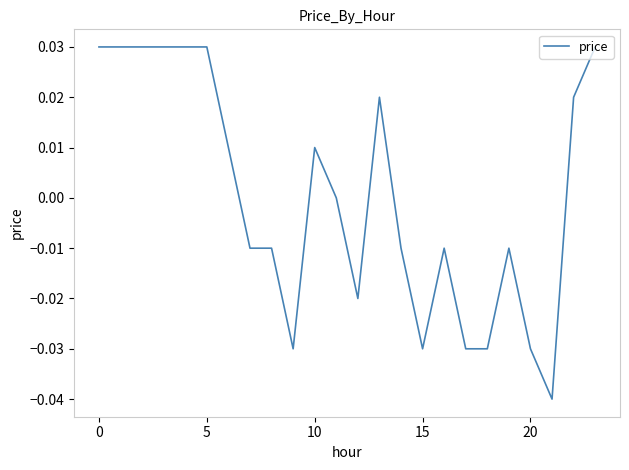

How many lines are shown in the chart?

1